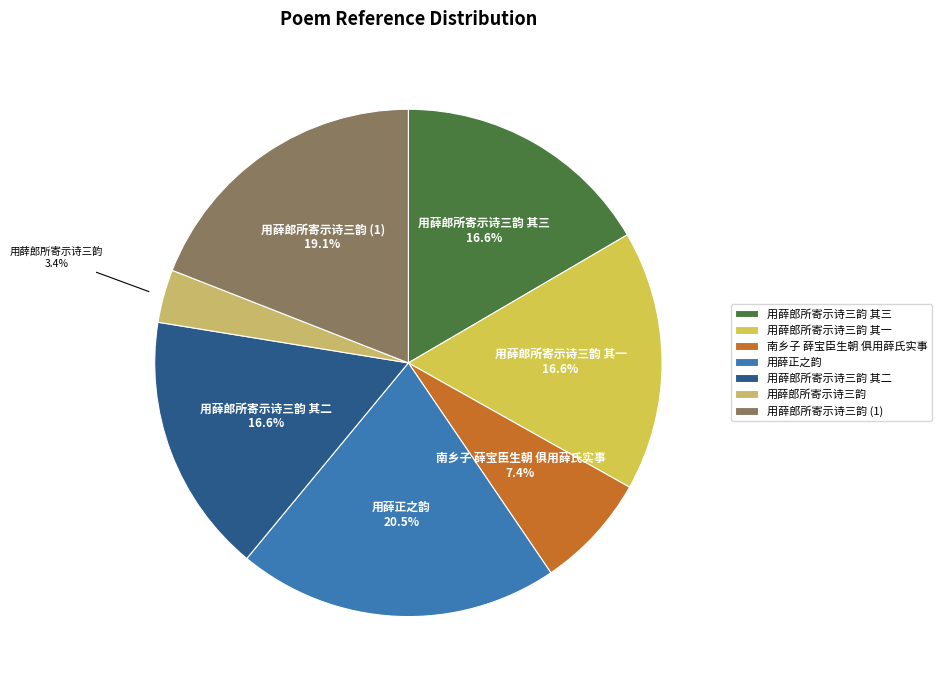

Is 用薛郎所寄示诗三韵 其二 the majority of the pie?

No